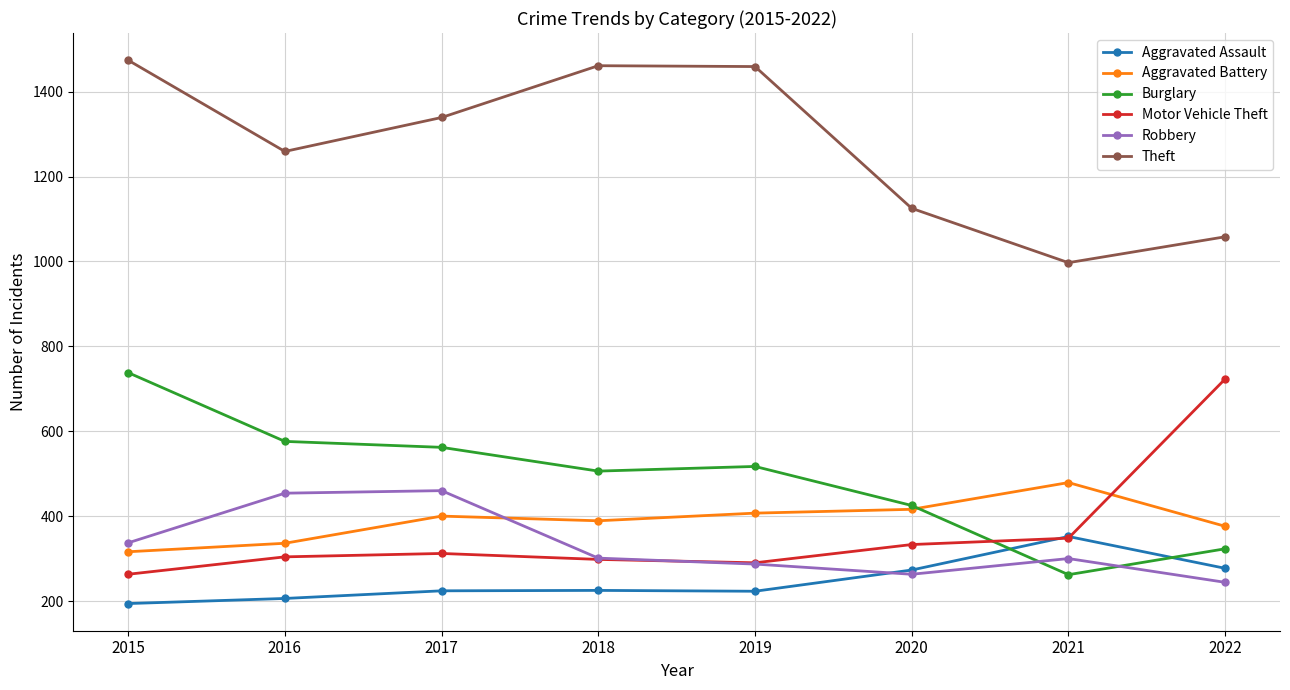

List the series in order of their peak value, lowest first.

Aggravated Assault, Robbery, Aggravated Battery, Motor Vehicle Theft, Burglary, Theft